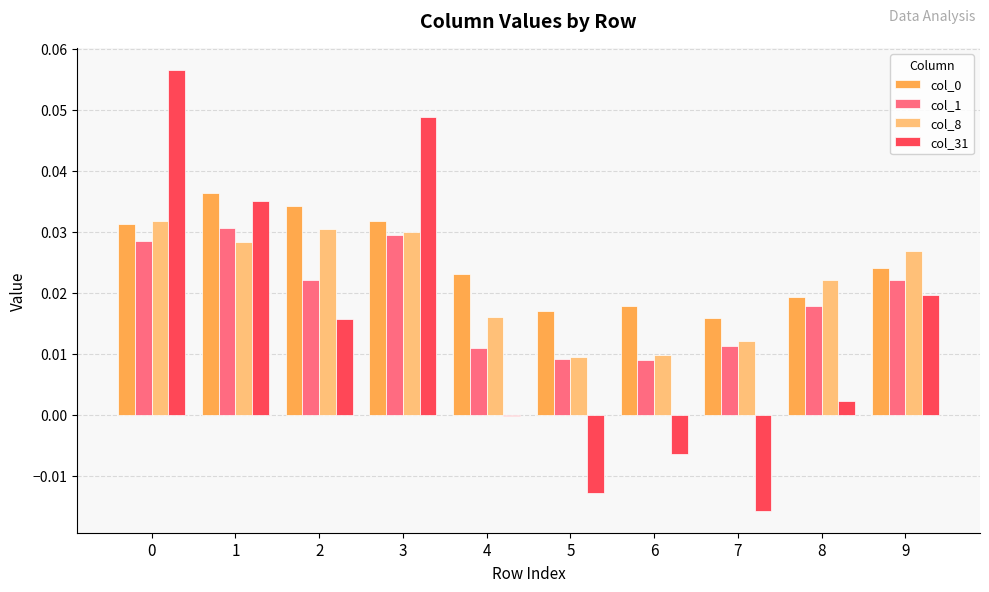

Is it true that col_31 equals 0.0 at 1?

True